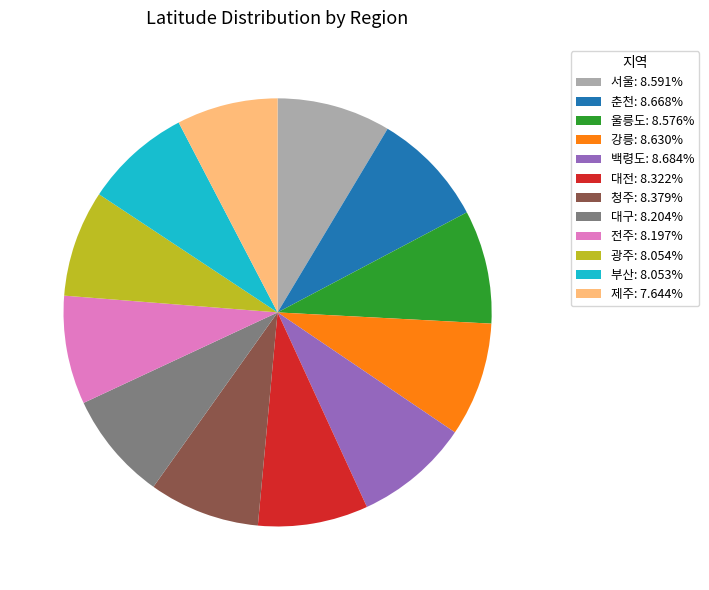

Does 춘천: 8.668% account for over 50% of the chart?

No